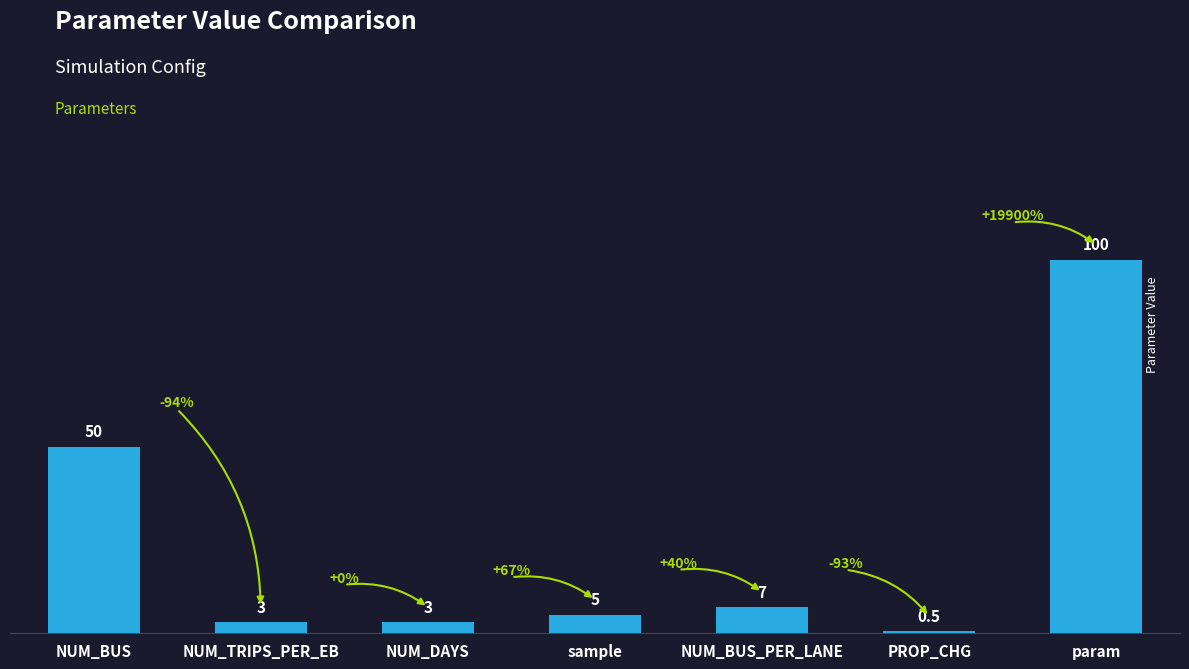

What is the sum of all values?

168.5